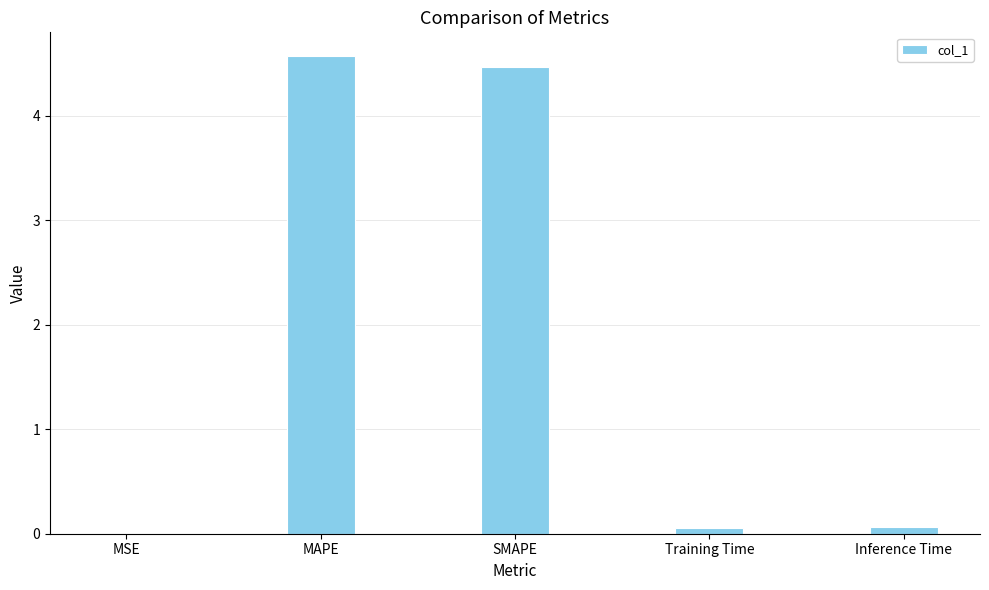

Which category has the highest value across all series?

MAPE